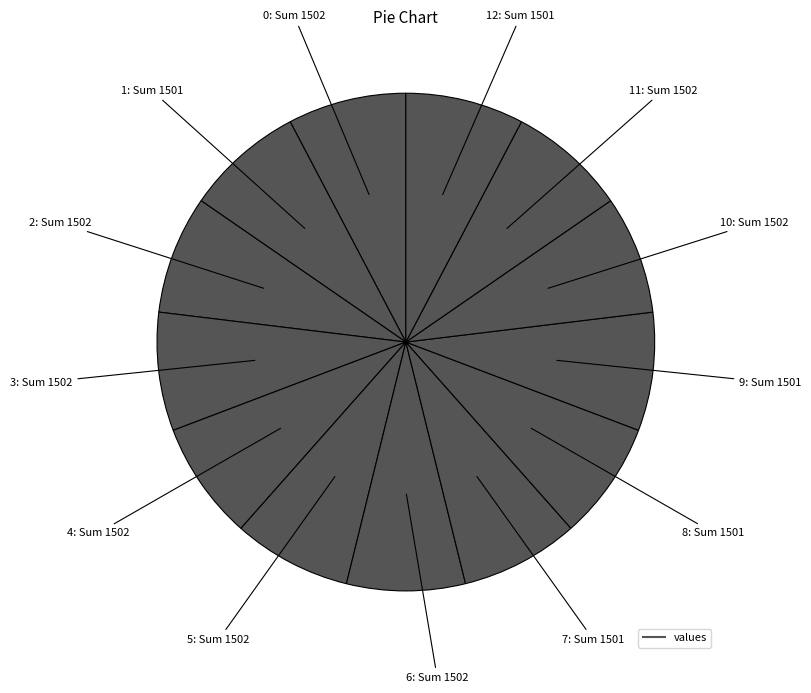

What is the smallest slice in the pie chart?

1